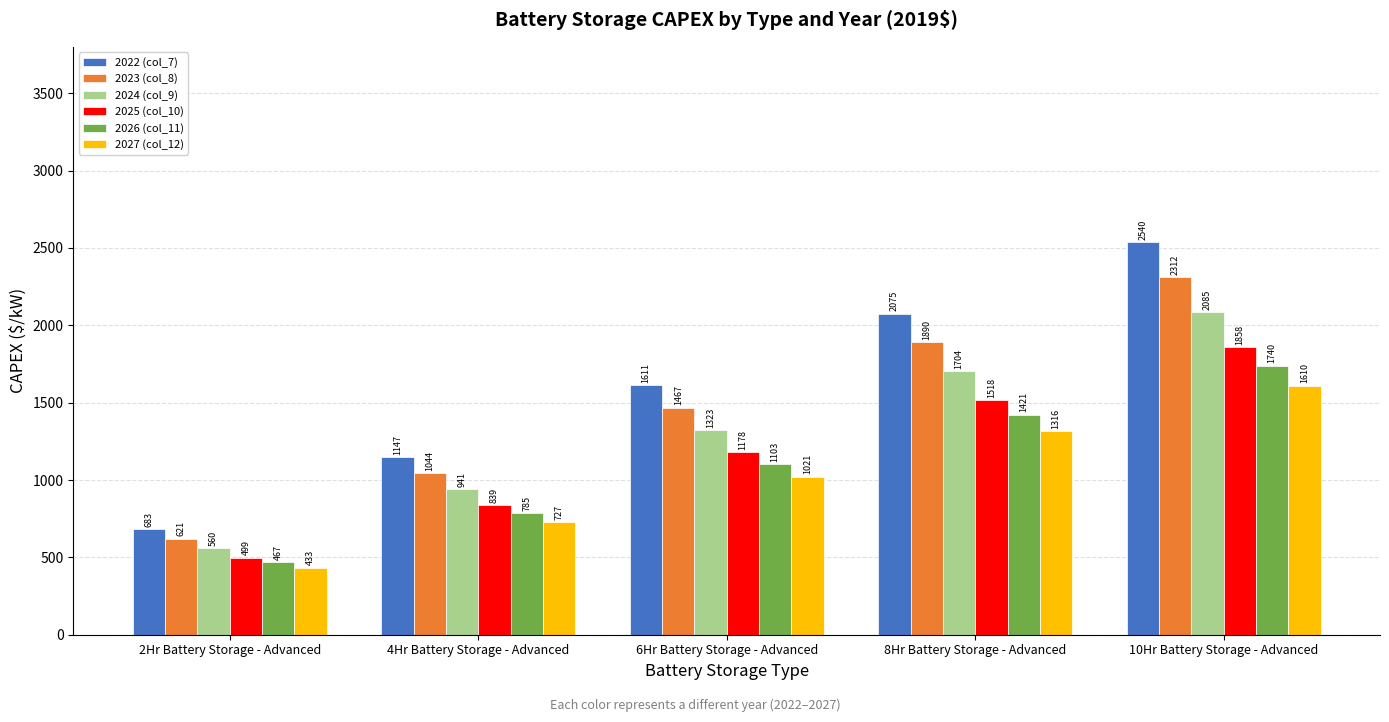

Which series has the widest spread of values?

2022 (col_7)